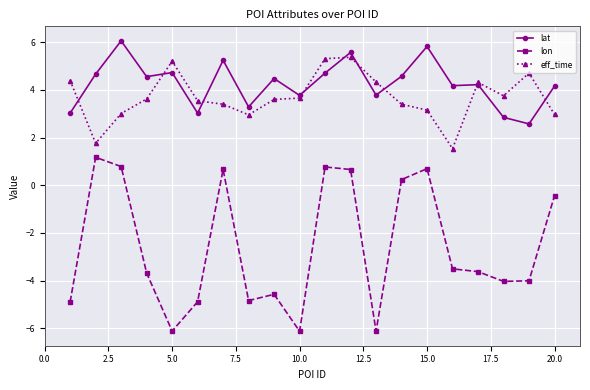

In lon, how many points are higher than both neighbors (excluding endpoints)?

5